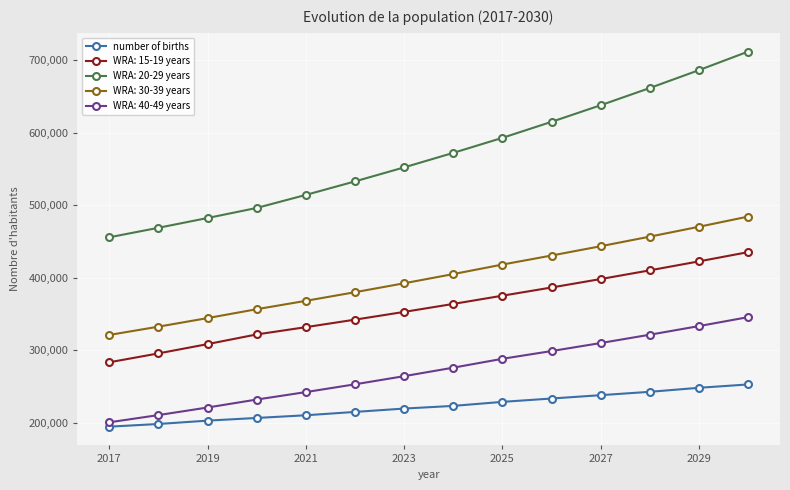

How many lines are shown in the chart?

5